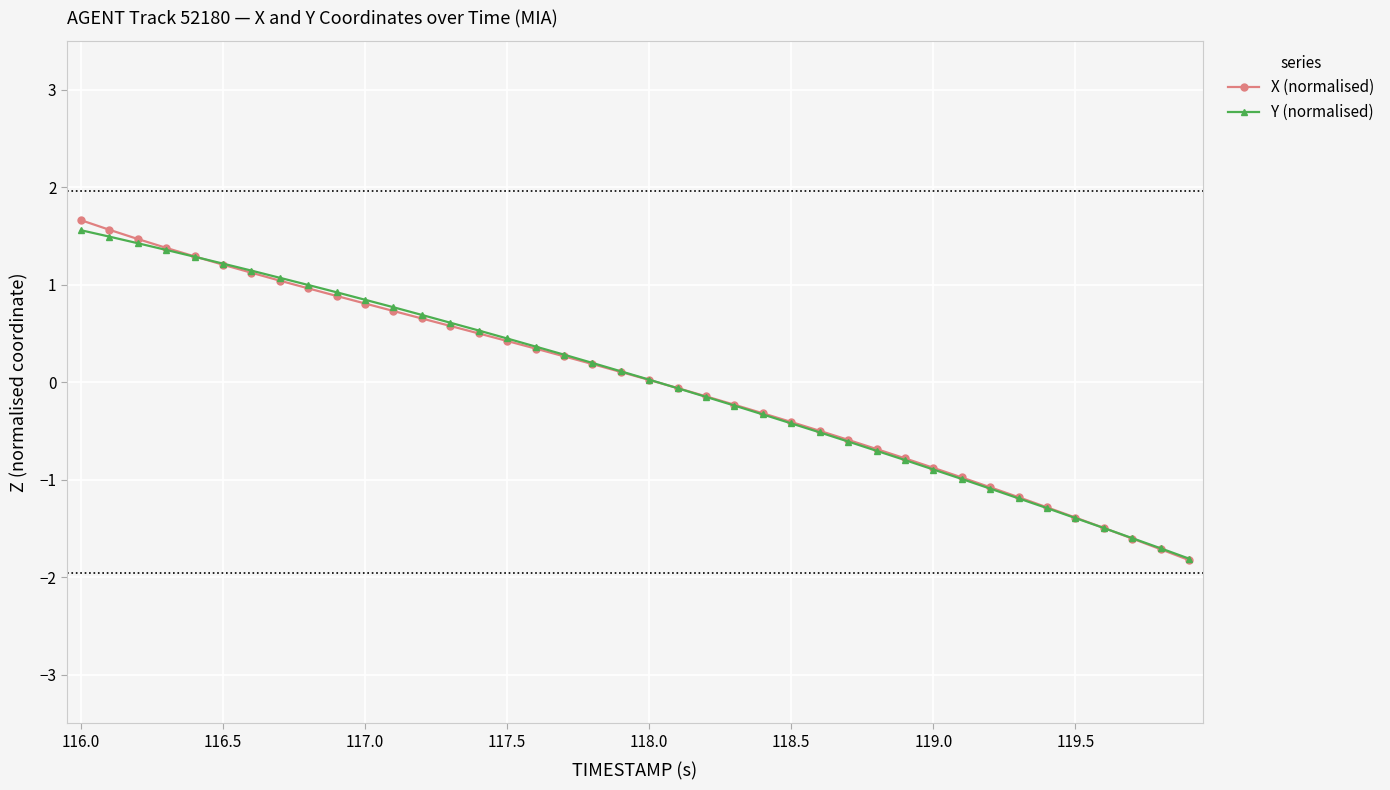

What is the value of the X (normalised) point at the 14th from the left?

0.6